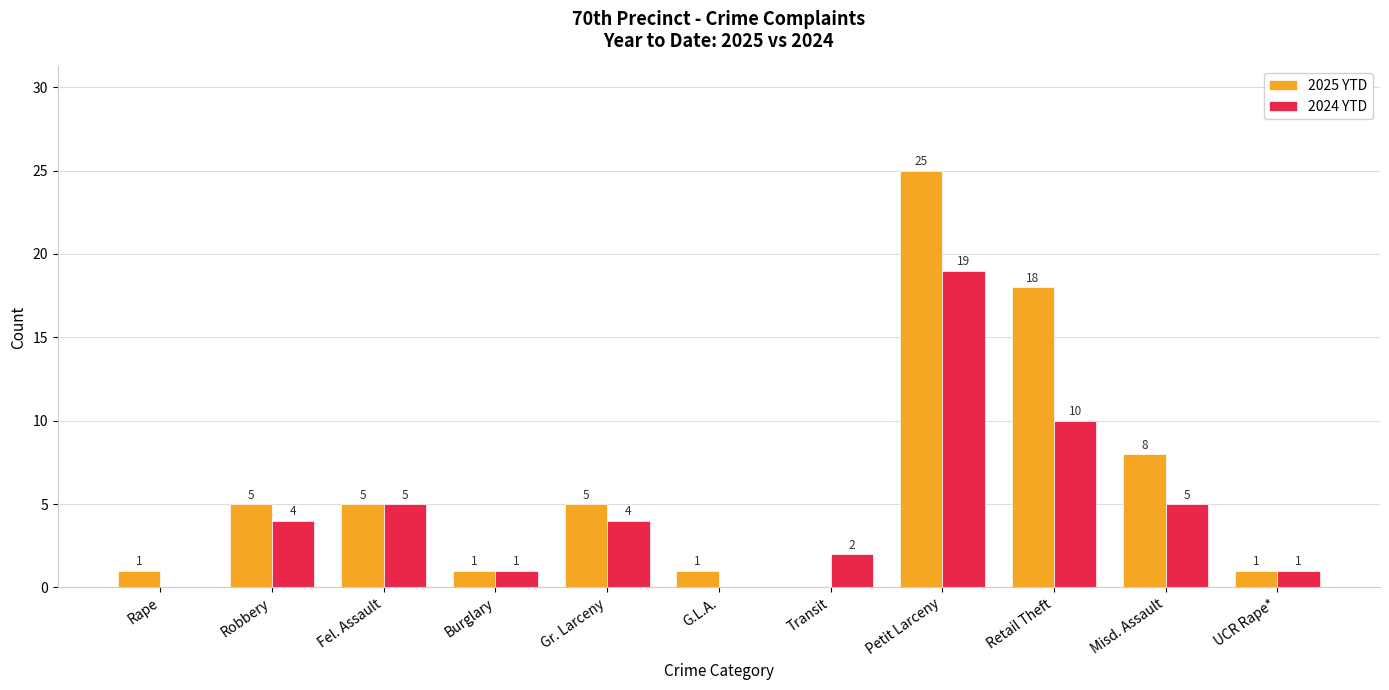

True or false: 2024 YTD has a value of 0 at Rape.

True